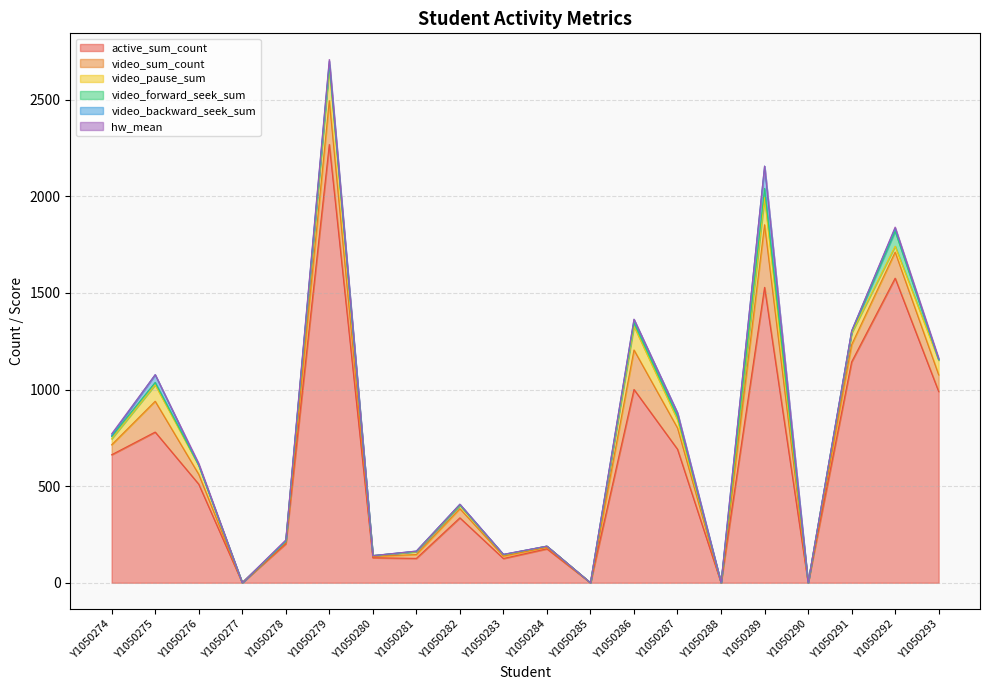

Which series has the widest spread of values?

active_sum_count